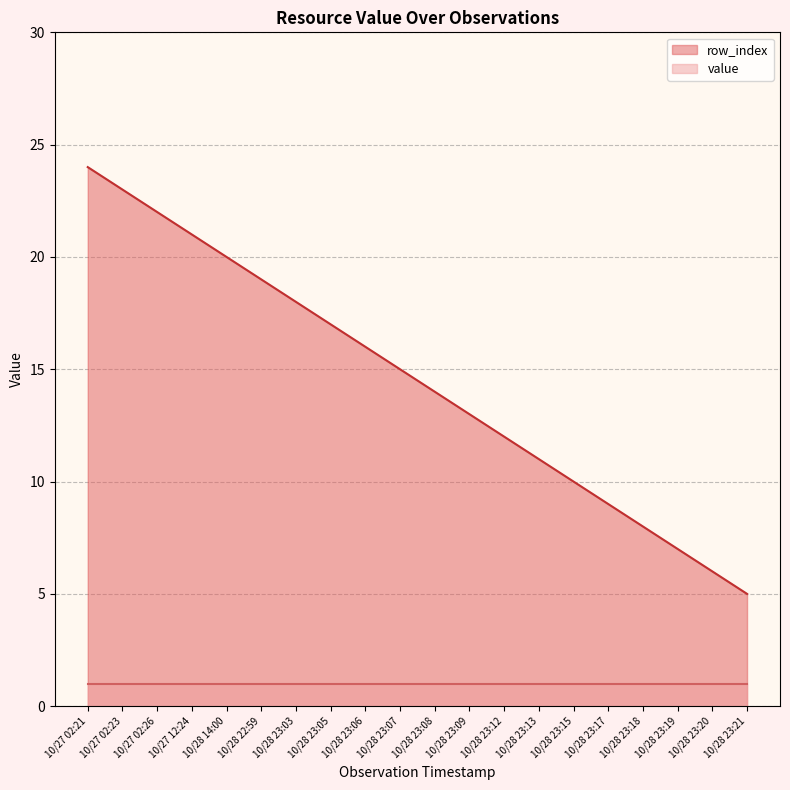

Which series has the widest spread of values?

row_index